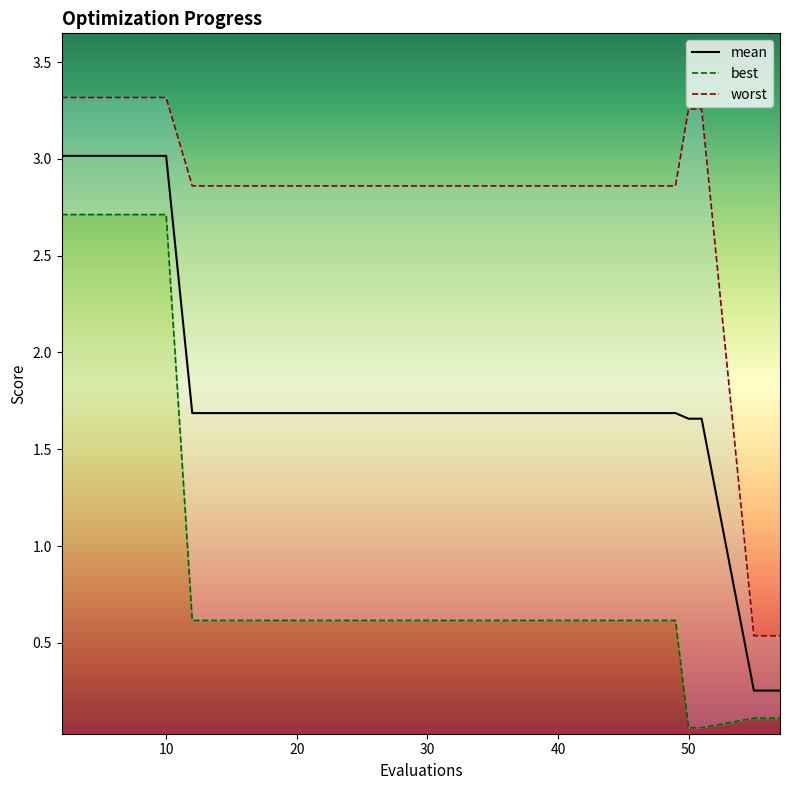

Reading left to right, extract all data points from this chart.

mean: 2=3.0	4=3.0	6=3.0	8=3.0	10=3.0	12=1.7	16=1.7	20=1.7	24=1.7	28=1.7	32=1.7	36=1.7	40=1.7	43=1.7	47=1.7	49=1.7	50=1.7	51=1.7	55=0.3	57=0.3
best: 2=2.7	4=2.7	6=2.7	8=2.7	10=2.7	12=0.6	16=0.6	20=0.6	24=0.6	28=0.6	32=0.6	36=0.6	40=0.6	43=0.6	47=0.6	49=0.6	50=0.1	51=0.1	55=0.1	57=0.1
worst: 2=3.3	4=3.3	6=3.3	8=3.3	10=3.3	12=2.9	16=2.9	20=2.9	24=2.9	28=2.9	32=2.9	36=2.9	40=2.9	43=2.9	47=2.9	49=2.9	50=3.3	51=3.3	55=0.5	57=0.5